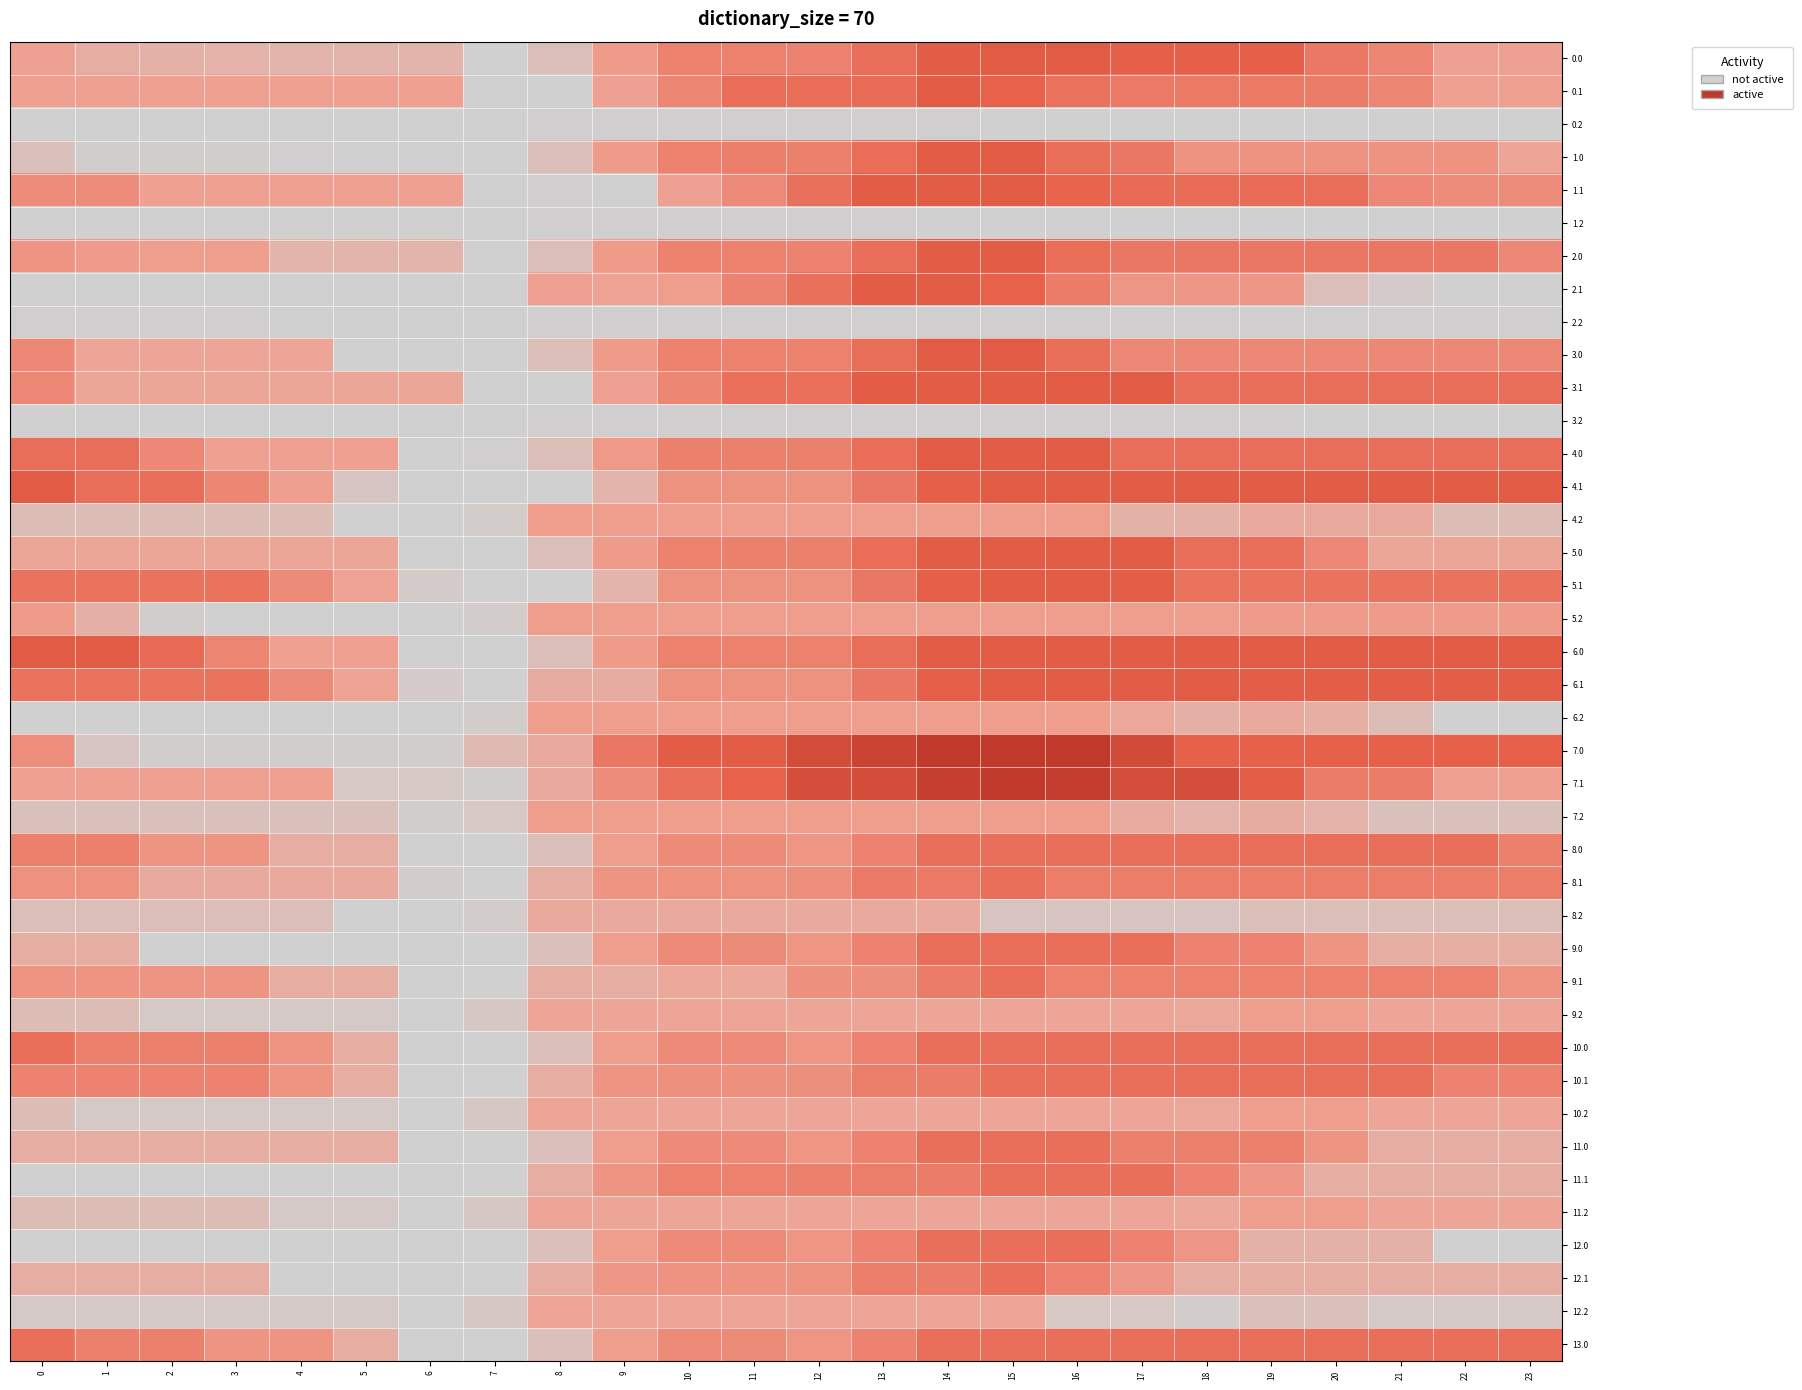

Reading right to left, list all the values displayed in this chart.

0.0: 23=191.3	22=191.3	21=372.1	20=467.1	19=648.0	18=648.0	17=648.0	16=716.0	15=716.0	14=702.1	13=530.8	12=400.1	11=403.7	10=407.3	9=230.1	8=78.7	7=14.3	6=119.0	5=119.0	4=121.5	3=126.5	2=130.9	1=141.3	0=191.3
0.1: 23=195.1	22=195.1	21=375.9	20=443.3	19=458.0	18=458.2	17=460.9	16=516.1	15=624.4	14=716.0	13=551.2	12=542.4	11=546.0	10=368.7	9=191.5	8=14.3	7=14.3	6=195.1	5=195.1	4=195.1	3=195.1	2=195.1	1=195.1	0=195.1
0.2: 23=14.3	22=14.3	21=14.3	20=14.3	19=14.3	18=14.3	17=14.3	16=14.3	15=14.3	14=17.3	13=17.3	12=17.3	11=17.3	10=17.3	9=17.3	8=17.3	7=14.3	6=14.3	5=14.3	4=14.3	3=14.3	2=14.3	1=14.3	0=14.3
1.0: 23=177.8	22=290.3	21=290.3	20=290.3	19=290.3	18=290.3	17=471.1	16=539.1	15=716.0	14=716.0	13=544.7	12=414.0	11=417.6	10=407.3	9=230.1	8=78.7	7=14.3	6=14.3	5=14.3	4=16.9	3=21.8	2=21.8	1=21.8	0=71.8
1.1: 23=334.1	22=334.1	21=354.2	20=535.0	19=549.6	18=549.8	17=552.6	16=607.7	15=716.0	14=716.0	13=701.7	12=524.5	11=347.3	10=191.5	9=14.3	8=17.9	7=14.3	6=195.1	5=195.1	4=195.1	3=195.1	2=195.1	1=334.1	0=334.1
1.2: 23=14.3	22=14.3	21=14.3	20=14.3	19=14.3	18=14.3	17=14.3	16=14.3	15=14.3	14=14.3	13=17.3	12=17.3	11=17.3	10=17.3	9=17.3	8=17.3	7=14.3	6=14.3	5=14.3	4=14.3	3=14.3	2=14.3	1=14.3	0=14.3
2.0: 23=358.6	22=471.1	21=471.1	20=471.1	19=471.1	18=471.1	17=471.1	16=539.1	15=716.0	14=702.1	13=530.8	12=400.1	11=403.7	10=407.3	9=230.1	8=78.7	7=14.3	6=119.0	5=119.0	4=121.5	3=211.0	2=215.4	1=225.8	0=275.8
2.1: 23=14.3	22=14.3	21=34.4	20=79.0	19=259.8	18=260.0	17=262.8	16=443.6	15=624.4	14=716.0	13=701.7	12=524.5	11=387.9	10=210.7	9=187.9	8=191.5	7=14.3	6=14.3	5=14.3	4=14.3	3=14.3	2=14.3	1=14.3	0=14.3
2.2: 23=17.3	22=17.3	21=17.3	20=17.3	19=17.3	18=17.3	17=17.3	16=17.3	15=17.3	14=17.3	13=17.3	12=17.3	11=17.3	10=17.3	9=17.3	8=17.3	7=14.3	6=14.3	5=14.3	4=14.3	3=17.3	2=17.3	1=17.3	0=17.3
3.0: 23=358.3	22=358.3	21=358.3	20=358.3	19=358.3	18=358.3	17=358.3	16=539.1	15=716.0	14=713.1	13=541.7	12=410.1	11=410.1	10=410.1	9=232.8	8=81.0	7=14.3	6=14.3	5=14.3	4=177.5	3=177.5	2=177.5	1=177.5	0=358.3
3.1: 23=535.2	22=535.2	21=535.2	20=535.2	19=535.2	18=535.2	17=716.0	16=716.0	15=716.0	14=716.0	13=698.4	12=521.2	11=521.2	10=368.7	9=191.5	8=14.3	7=14.3	6=173.6	5=173.6	4=173.6	3=173.6	2=173.6	1=173.6	0=354.4
3.2: 23=14.3	22=14.3	21=14.3	20=14.3	19=17.3	18=17.3	17=17.3	16=17.3	15=17.3	14=17.3	13=17.3	12=17.3	11=17.3	10=17.3	9=17.3	8=17.3	7=14.3	6=14.3	5=14.3	4=14.3	3=14.3	2=14.3	1=14.3	0=14.3
4.0: 23=535.2	22=535.2	21=535.2	20=535.2	19=535.2	18=535.2	17=535.2	16=716.0	15=715.1	14=715.1	13=543.7	12=412.1	11=412.1	10=412.1	9=234.9	8=83.0	7=16.4	6=14.3	5=195.1	4=195.1	3=195.1	2=354.4	1=535.2	0=535.2
4.1: 23=716.0	22=716.0	21=716.0	20=716.0	19=716.0	18=716.0	17=716.0	16=716.0	15=716.0	14=648.7	13=471.4	12=294.2	11=294.2	10=294.2	9=117.0	8=14.3	7=14.3	6=14.3	5=51.0	4=201.6	3=366.8	2=535.2	1=535.2	0=716.0
4.2: 23=83.5	22=83.5	21=155.7	20=155.7	19=155.7	18=130.9	17=130.9	16=207.0	15=207.0	14=207.0	13=207.0	12=207.0	11=207.0	10=207.0	9=207.0	8=207.0	7=29.8	6=14.3	5=14.3	4=83.5	3=83.5	2=83.5	1=83.5	0=83.5
5.0: 23=173.6	22=173.6	21=173.6	20=354.4	19=535.2	18=535.2	17=716.0	16=716.0	15=715.1	14=715.1	13=543.7	12=412.1	11=412.1	10=410.1	9=232.8	8=81.0	7=14.3	6=14.3	5=173.6	4=173.6	3=173.6	2=173.6	1=173.6	0=173.6
5.1: 23=500.8	22=500.8	21=500.8	20=500.8	19=500.8	18=500.8	17=681.6	16=716.0	15=716.0	14=648.7	13=471.4	12=294.2	11=294.2	10=294.2	9=117.0	8=14.3	7=14.3	6=33.4	5=184.9	4=335.5	3=500.8	2=500.8	1=500.8	0=500.8
5.2: 23=231.8	22=231.8	21=231.8	20=231.8	19=231.8	18=207.0	17=207.0	16=207.0	15=207.0	14=207.0	13=207.0	12=207.0	11=207.0	10=207.0	9=207.0	8=207.0	7=29.8	6=14.3	5=14.3	4=14.3	3=14.3	2=23.5	1=134.1	0=231.8
6.0: 23=716.0	22=716.0	21=716.0	20=716.0	19=716.0	18=716.0	17=716.0	16=716.0	15=715.1	14=713.1	13=541.7	12=410.1	11=410.1	10=410.1	9=232.8	8=81.0	7=14.3	6=14.3	5=195.1	4=195.1	3=375.9	2=556.7	1=716.0	0=716.0
6.1: 23=681.6	22=681.6	21=681.6	20=681.6	19=681.6	18=716.0	17=716.0	16=716.0	15=716.0	14=648.7	13=471.4	12=294.2	11=294.2	10=294.2	9=147.7	8=147.7	7=14.3	6=33.4	5=184.9	4=335.5	3=500.8	2=500.8	1=500.8	0=500.8
6.2: 23=14.3	22=14.3	21=86.5	20=137.4	19=160.8	18=135.9	17=168.0	16=207.0	15=207.0	14=207.0	13=207.0	12=207.0	11=207.0	10=207.0	9=207.0	8=207.0	7=29.8	6=14.3	5=14.3	4=14.3	3=14.3	2=14.3	1=14.3	0=14.3
7.0: 23=638.5	22=638.5	21=638.5	20=638.5	19=638.5	18=638.5	17=953.7	16=1248.0	15=1247.1	14=1247.1	13=1075.7	12=944.1	11=692.6	10=692.6	9=472.2	8=163.3	7=96.7	6=25.0	5=25.0	4=25.0	3=25.0	2=25.0	1=53.2	0=329.4
7.1: 23=194.7	22=194.7	21=441.0	20=441.0	19=681.9	18=908.3	17=908.3	16=1189.7	15=1248.0	14=1163.6	13=929.0	12=916.9	11=617.4	10=532.1	9=332.0	8=158.3	7=25.0	6=44.1	5=44.1	4=194.7	3=194.7	2=194.7	1=194.7	0=194.7
7.2: 23=73.4	22=73.4	21=73.4	20=124.3	19=147.7	18=122.9	17=154.9	16=217.6	15=217.6	14=217.6	13=217.6	12=217.6	11=217.6	10=217.6	9=217.6	8=217.6	7=40.4	6=25.0	5=73.4	4=73.4	3=73.4	2=73.4	1=73.4	0=73.4
8.0: 23=413.7	22=532.0	21=532.0	20=532.0	19=532.0	18=532.0	17=532.0	16=532.0	15=532.0	14=532.0	13=400.3	12=268.7	11=340.6	10=340.6	9=208.9	8=77.3	7=10.6	6=10.6	5=145.0	4=145.0	3=279.3	2=279.3	1=413.7	0=413.7
8.1: 23=432.8	22=432.8	21=432.8	20=432.8	19=432.8	18=432.8	17=432.8	16=432.8	15=532.0	14=464.7	13=447.1	12=315.4	11=299.8	10=299.8	9=274.0	8=142.3	7=10.6	6=29.7	5=164.1	4=164.1	3=164.1	2=164.1	1=298.4	0=298.4
8.2: 23=79.8	22=79.8	21=79.8	20=79.8	19=79.8	18=55.0	17=55.0	16=55.0	15=55.0	14=157.8	13=157.8	12=157.8	11=157.8	10=157.8	9=157.8	8=157.8	7=26.1	6=10.6	5=10.6	4=79.8	3=79.8	2=79.8	1=79.8	0=79.8
9.0: 23=145.0	22=145.0	21=145.0	20=279.3	19=397.7	18=397.7	17=532.0	16=532.0	15=532.0	14=532.0	13=400.3	12=268.7	11=335.4	10=340.6	9=208.9	8=77.3	7=10.6	6=10.6	5=10.6	4=10.6	3=10.6	2=10.6	1=145.0	0=145.0
9.1: 23=276.2	22=410.6	21=410.6	20=410.6	19=410.6	18=410.6	17=410.6	16=410.6	15=532.0	14=444.9	13=313.2	12=301.0	11=169.3	10=169.2	9=143.4	8=143.4	7=11.7	6=10.6	5=141.9	4=141.9	3=276.2	2=276.2	1=276.2	0=276.2
9.2: 23=176.5	22=176.5	21=176.5	20=207.2	19=210.4	18=165.8	17=177.6	16=177.6	15=177.6	14=177.6	13=177.6	12=177.6	11=177.6	10=177.6	9=177.6	8=177.6	7=45.9	6=10.6	5=38.9	4=38.9	3=38.9	2=38.9	1=84.5	0=84.5
10.0: 23=532.0	22=532.0	21=532.0	20=532.0	19=532.0	18=532.0	17=532.0	16=532.0	15=532.0	14=532.0	13=400.3	12=268.7	11=340.6	10=340.6	9=208.9	8=77.3	7=10.6	6=10.6	5=145.0	4=279.3	3=413.7	2=413.7	1=413.7	0=532.0
10.1: 23=397.7	22=397.7	21=532.0	20=532.0	19=532.0	18=532.0	17=532.0	16=532.0	15=532.0	14=444.9	13=427.3	12=313.8	11=300.9	10=300.9	9=275.1	8=143.4	7=11.7	6=10.6	5=141.9	4=272.3	3=397.7	2=397.7	1=397.7	0=397.7
10.2: 23=176.5	22=176.5	21=176.5	20=207.2	19=210.4	18=165.8	17=177.6	16=177.6	15=177.6	14=177.6	13=177.6	12=177.6	11=177.6	10=177.6	9=177.6	8=177.6	7=45.9	6=10.6	5=38.9	4=38.9	3=38.9	2=38.9	1=38.9	0=84.5
11.0: 23=145.0	22=145.0	21=145.0	20=279.3	19=413.7	18=413.7	17=413.7	16=532.0	15=532.0	14=532.0	13=400.3	12=268.7	11=340.6	10=340.6	9=208.9	8=77.3	7=10.6	6=10.6	5=145.0	4=145.0	3=145.0	2=145.0	1=145.0	0=145.0
11.1: 23=145.0	22=145.0	21=145.0	20=145.0	19=263.3	18=397.7	17=532.0	16=532.0	15=532.0	14=444.9	13=427.3	12=415.1	11=402.2	10=402.2	9=275.1	8=143.4	7=11.7	6=10.6	5=10.6	4=10.6	3=10.6	2=10.6	1=10.6	0=10.6
11.2: 23=176.5	22=176.5	21=176.5	20=207.2	19=210.4	18=165.8	17=177.6	16=177.6	15=177.6	14=177.6	13=177.6	12=177.6	11=177.6	10=177.6	9=177.6	8=177.6	7=45.9	6=10.6	5=38.9	4=38.9	3=84.5	2=84.5	1=84.5	0=84.5
12.0: 23=10.6	22=10.6	21=129.0	20=129.0	19=129.0	18=263.3	17=397.7	16=532.0	15=532.0	14=532.0	13=400.3	12=268.7	11=340.6	10=340.6	9=208.9	8=77.3	7=10.6	6=10.6	5=10.6	4=10.6	3=10.6	2=10.6	1=10.6	0=10.6
12.1: 23=145.0	22=145.0	21=145.0	20=145.0	19=145.0	18=145.0	17=263.3	16=397.7	15=532.0	14=444.9	13=427.3	12=295.6	11=282.7	10=282.7	9=256.9	8=143.4	7=11.7	6=10.6	5=10.6	4=10.6	3=145.0	2=145.0	1=145.0	0=145.0
12.2: 23=38.9	22=38.9	21=38.9	20=69.6	19=72.8	18=28.1	17=40.0	16=43.2	15=177.6	14=177.6	13=177.6	12=177.6	11=177.6	10=177.6	9=177.6	8=177.6	7=45.9	6=10.6	5=38.9	4=38.9	3=38.9	2=38.9	1=38.9	0=38.9
13.0: 23=532.0	22=532.0	21=532.0	20=532.0	19=532.0	18=532.0	17=532.0	16=532.0	15=532.0	14=532.0	13=400.3	12=268.7	11=335.4	10=340.6	9=208.9	8=77.3	7=10.6	6=10.6	5=145.0	4=279.3	3=279.3	2=413.7	1=413.7	0=532.0